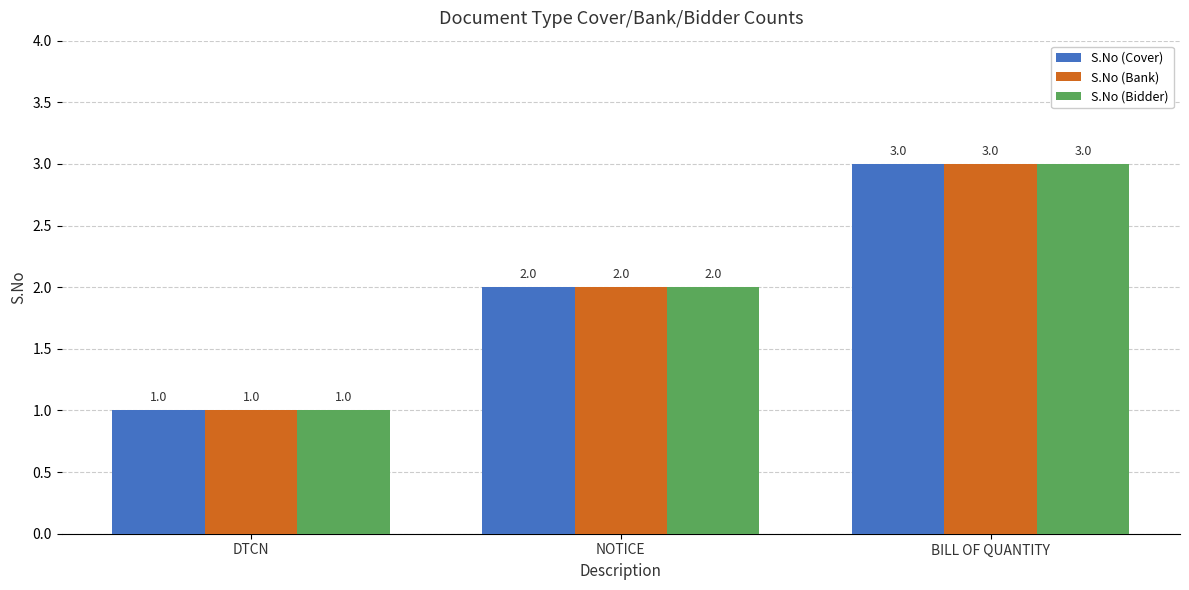

What is the lowest value of the S.No (Bidder) series?

1